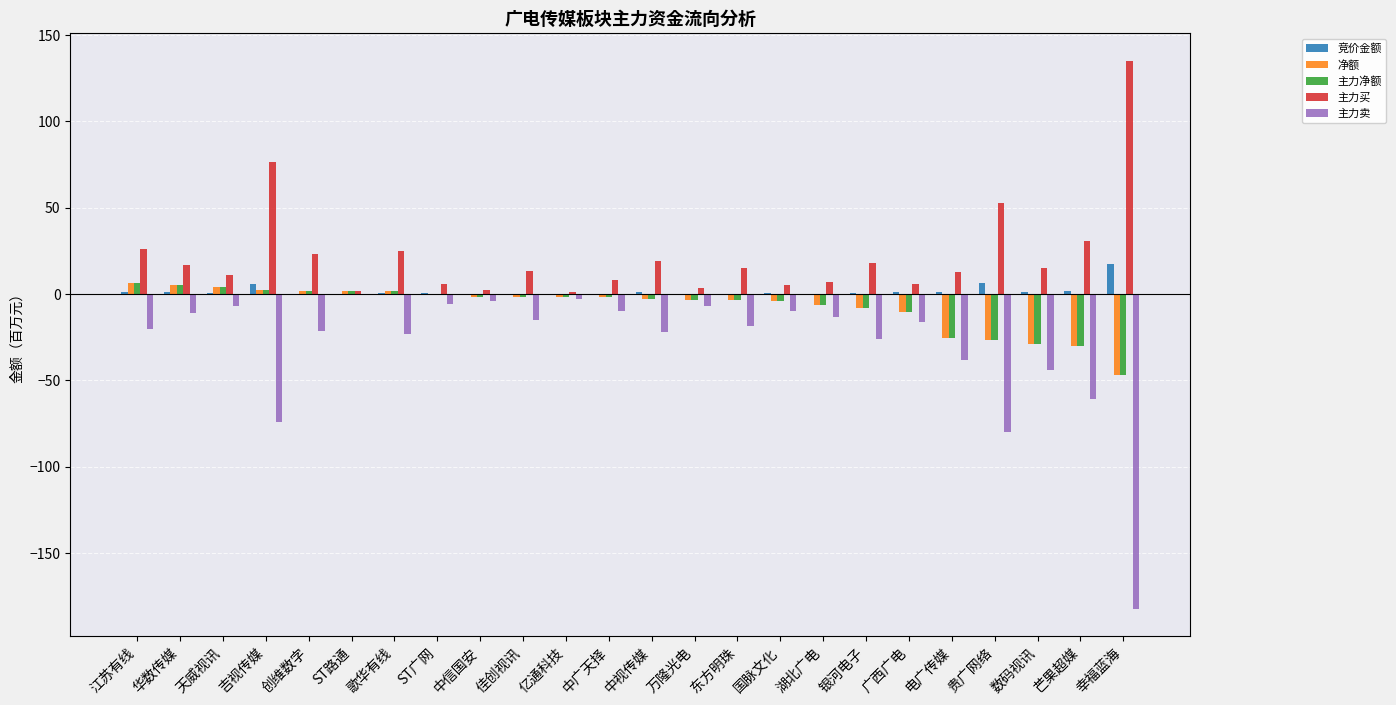

The value of 竞价金额 at 中广天择 is 0.3. True or false?

True